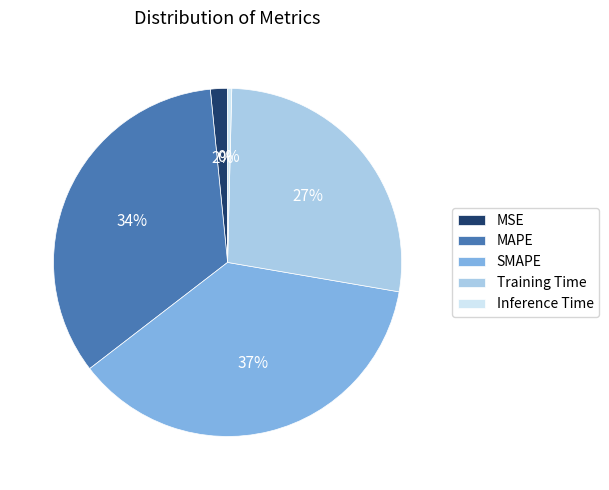

True or false: Training Time accounts for 27% of the total.

True